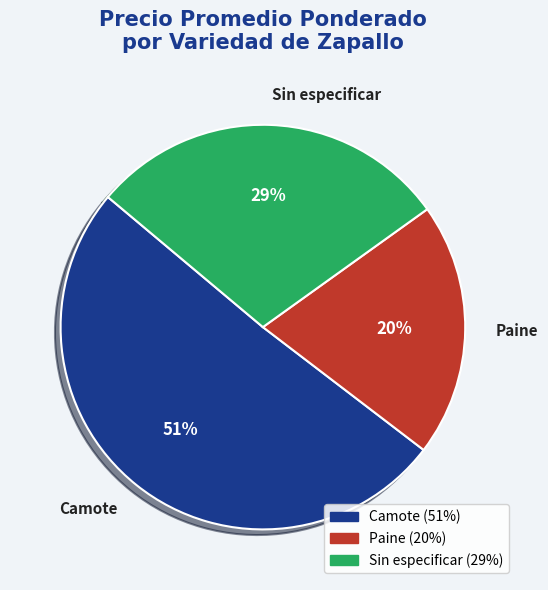

Does Camote represent more than half of the total?

Yes